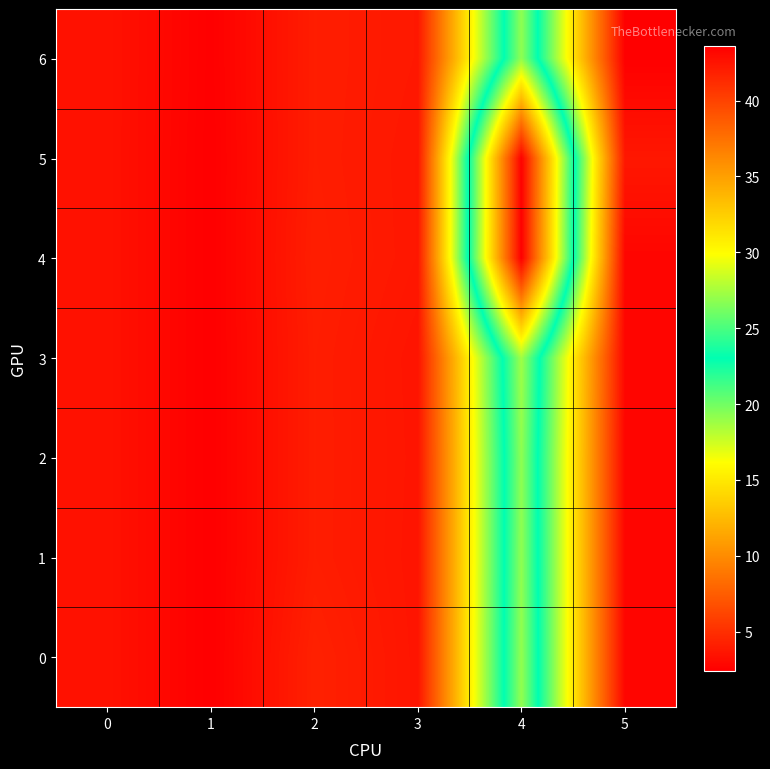

What is the total value across all series at 4?

222.1